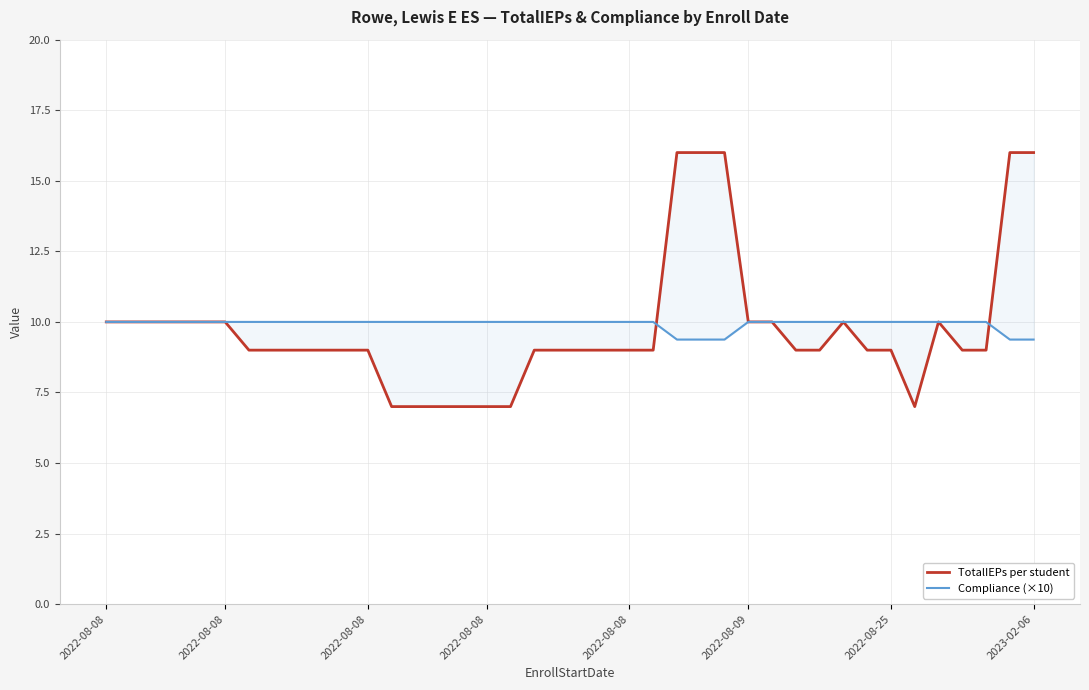

Between which two adjacent categories do TotalIEPs and Compliance (×10) first intersect?

23 and 24